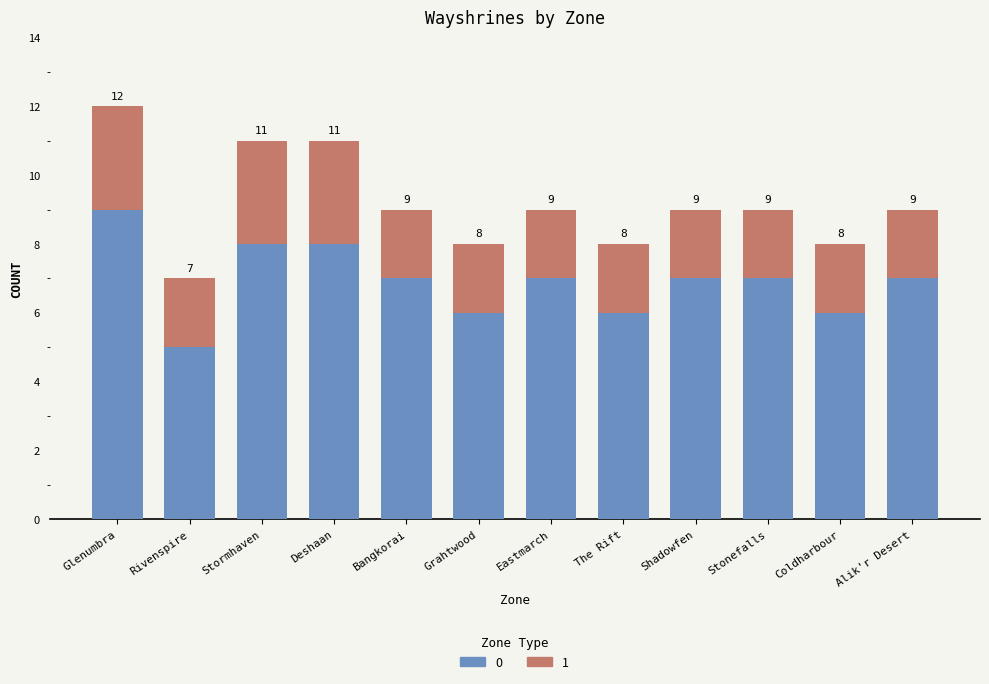

Count the 0 values in the range 6 to 8.

10